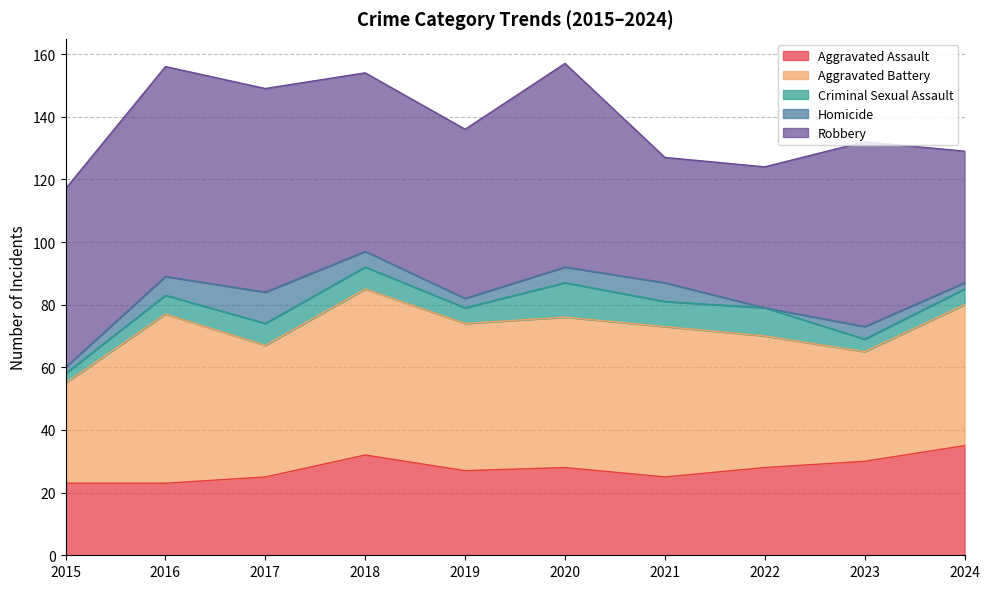

How many values in the Aggravated Assault series exceed 28?

3